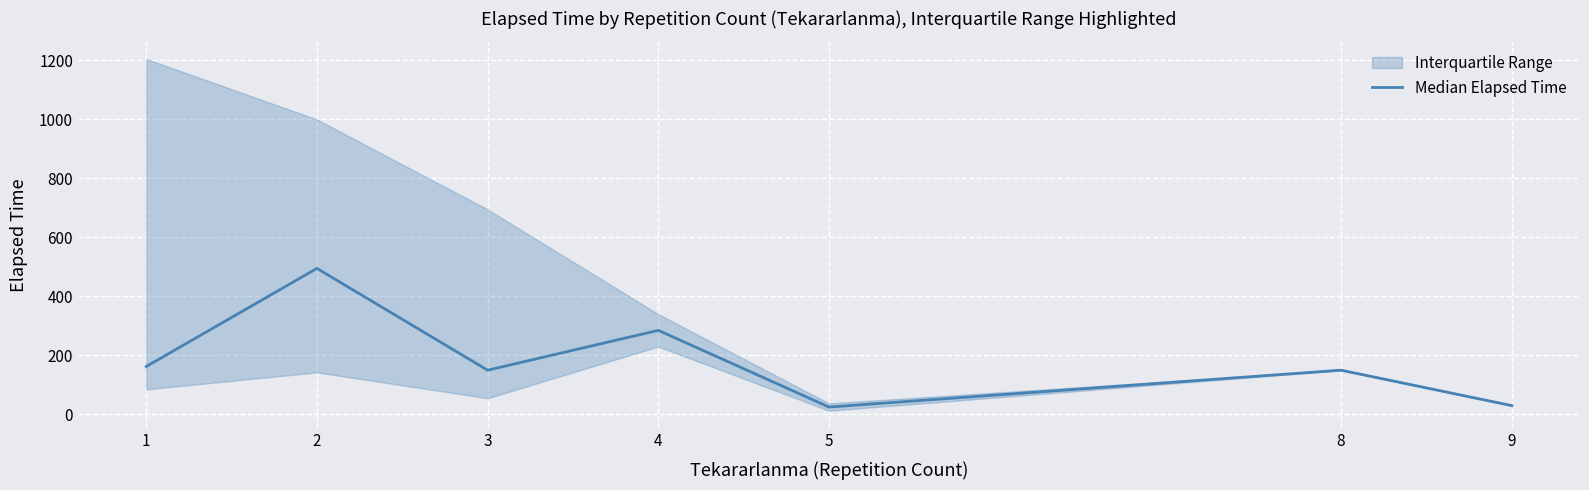

The value of Median Elapsed Time at 2 is 495.0. True or false?

True